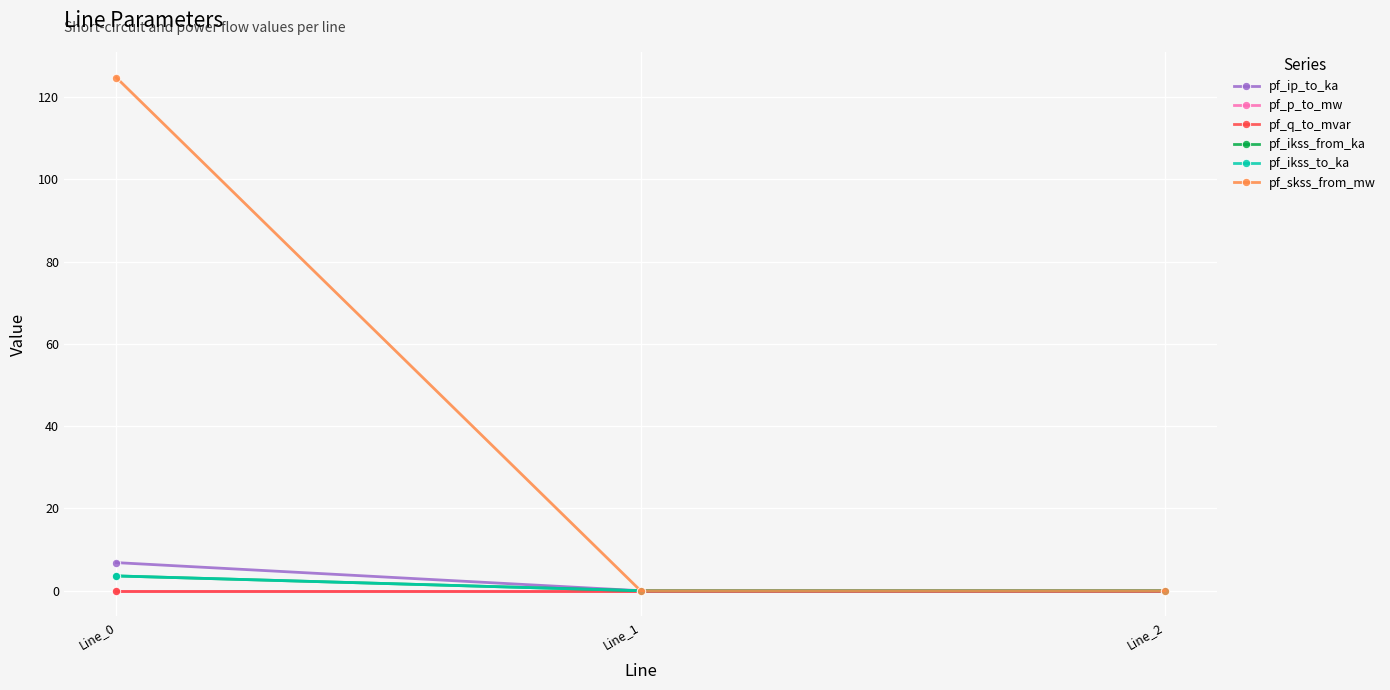

Is this an area chart (filled region under the line)?

No